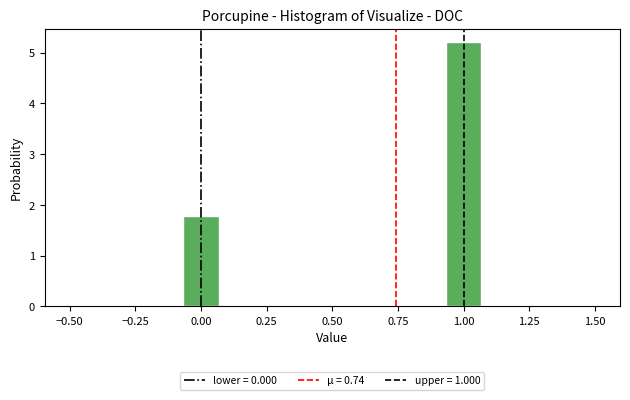

Around what value on the x-axis is the tallest bar? Give the approximate position of its centre, as read against the axis.

1.00